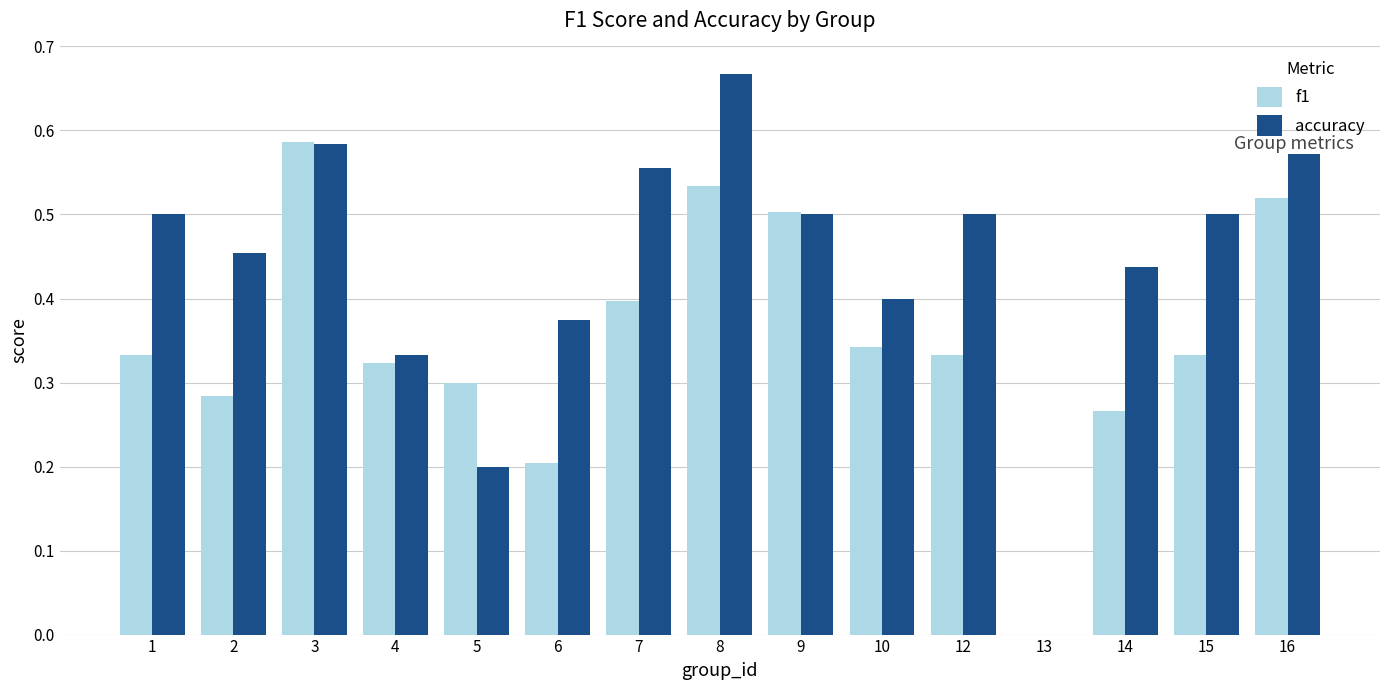

The f1 series shows 0.6 at 15. True or false?

False